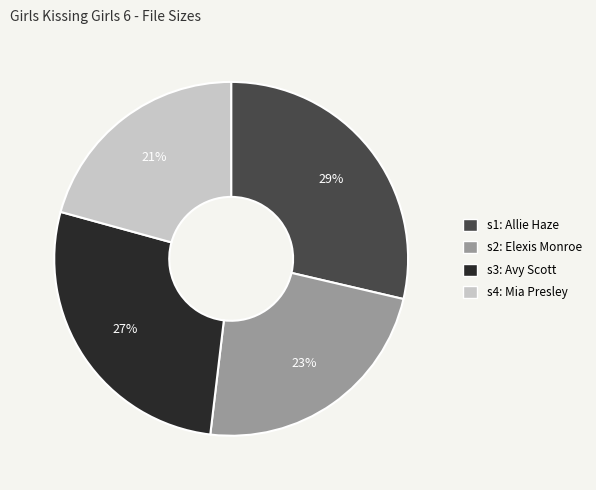

To the nearest percent, what percentage of the pie is s4: Mia Presley?

21%